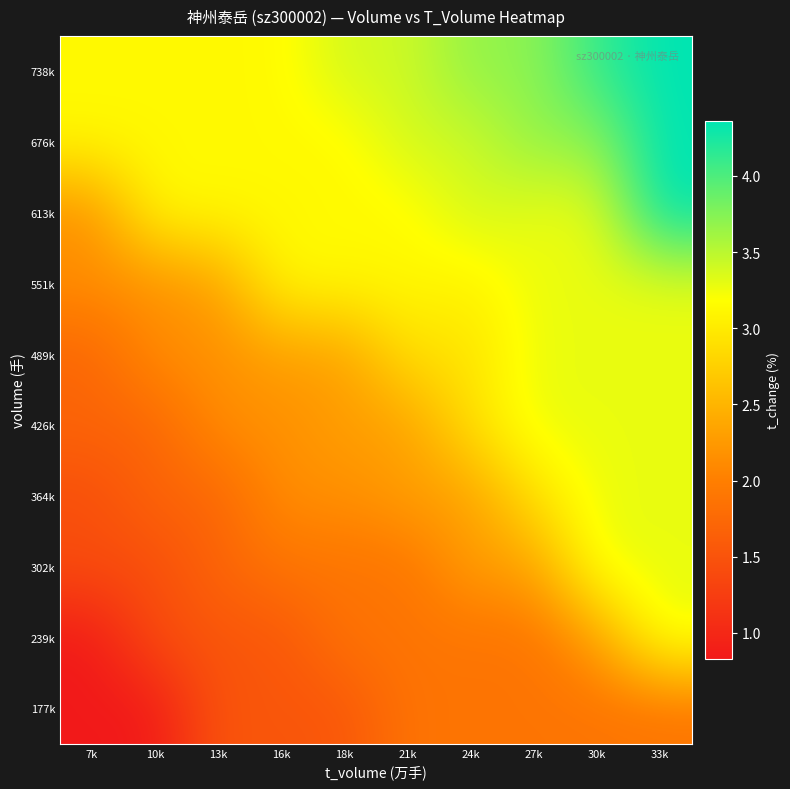

Reading left to right, list all the values displayed in this chart.

177k: 7k=0.8	10k=0.8	13k=1.5	16k=1.5	18k=1.5	21k=1.9	24k=1.9	27k=1.9	30k=1.9	33k=1.9
239k: 7k=0.8	10k=1.4	13k=1.5	16k=1.5	18k=1.9	21k=1.9	24k=1.9	27k=1.9	30k=2.3	33k=3.3
302k: 7k=1.4	10k=1.4	13k=1.7	16k=1.9	18k=1.9	21k=1.9	24k=2.3	27k=2.3	30k=3.3	33k=3.3
364k: 7k=1.4	10k=1.7	13k=1.7	16k=2.1	18k=2.1	21k=2.3	24k=2.3	27k=2.9	30k=3.3	33k=3.3
426k: 7k=1.7	10k=1.7	13k=2.1	16k=2.1	18k=2.3	21k=2.3	24k=2.9	27k=3.3	30k=3.3	33k=3.3
489k: 7k=1.7	10k=2.1	13k=2.1	16k=2.3	18k=2.3	21k=2.9	24k=2.9	27k=3.3	30k=3.3	33k=3.3
551k: 7k=2.1	10k=2.1	13k=2.3	16k=3.1	18k=3.1	21k=3.1	24k=3.1	27k=3.3	30k=3.3	33k=3.3
613k: 7k=2.1	10k=3.1	13k=3.1	16k=3.1	18k=3.1	21k=3.1	24k=3.4	27k=3.3	30k=3.3	33k=4.4
676k: 7k=3.1	10k=3.1	13k=3.1	16k=3.1	18k=3.1	21k=3.4	24k=3.4	27k=3.7	30k=3.7	33k=4.4
738k: 7k=3.1	10k=3.1	13k=3.1	16k=3.1	18k=3.4	21k=3.4	24k=3.7	27k=3.7	30k=4.1	33k=4.4